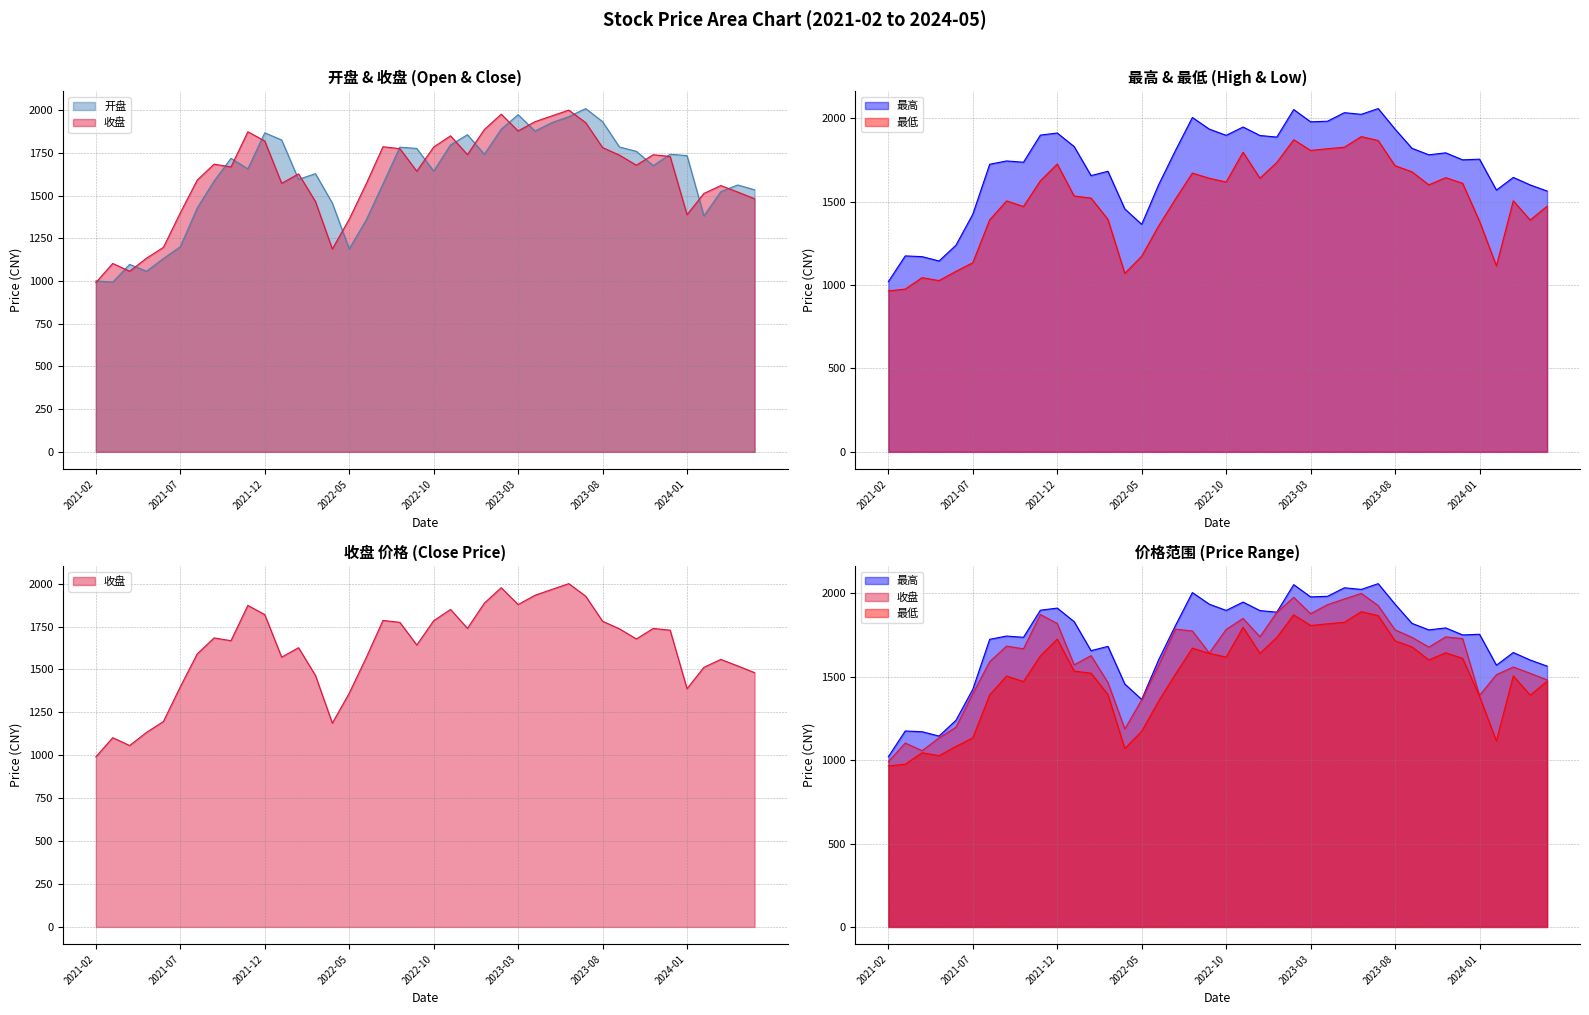

True or false: 收盘 has more than 1 points higher than both neighbors.

True